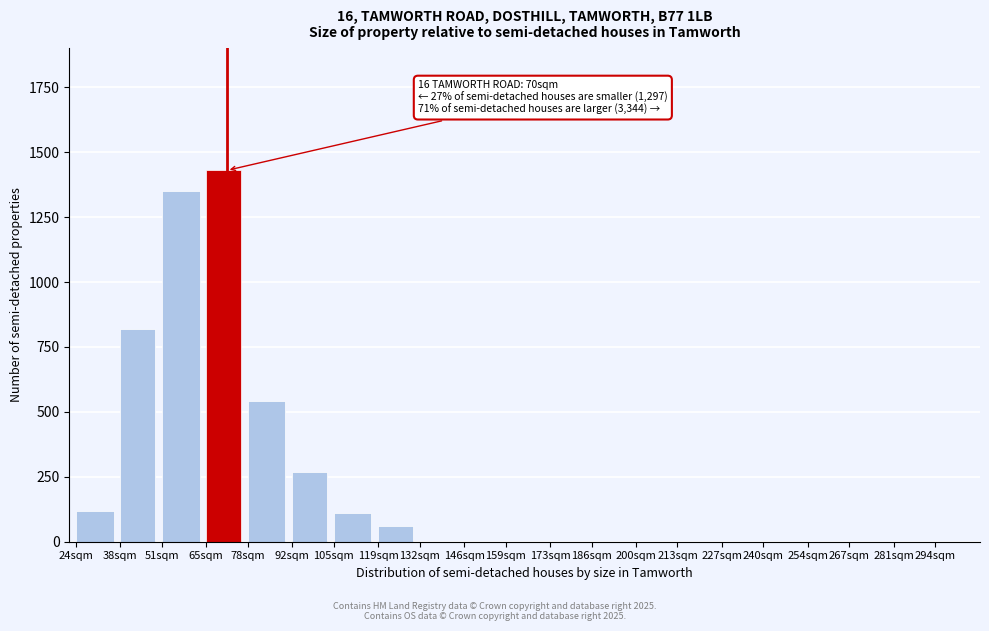

Reading left to right, transcribe all the data shown in this chart.

24sqm=120	38sqm=820	51sqm=1350	65sqm=1430	78sqm=540	92sqm=270	105sqm=110	119sqm=60	132sqm=0	146sqm=0	159sqm=0	173sqm=0	186sqm=0	200sqm=0	213sqm=0	227sqm=0	240sqm=0	254sqm=0	267sqm=0	281sqm=0	294sqm=0